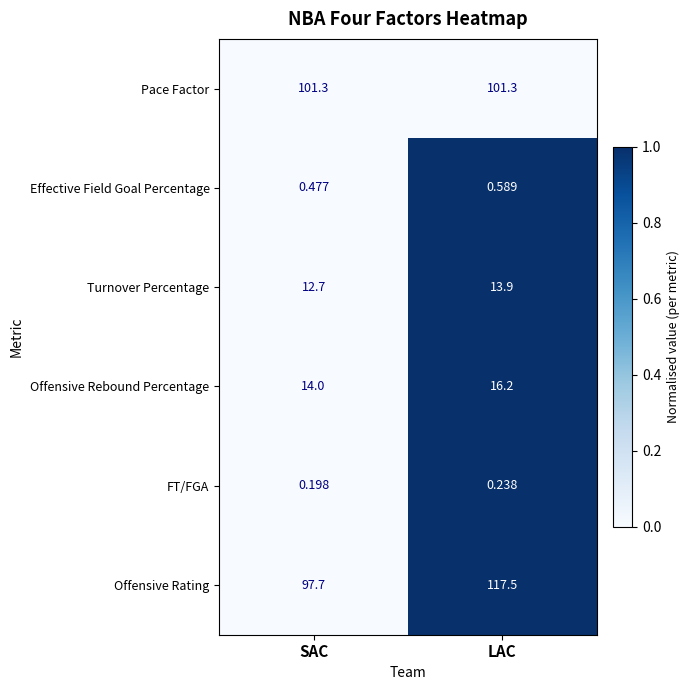

Between SAC and LAC, which series saw the biggest shift?

Offensive Rating